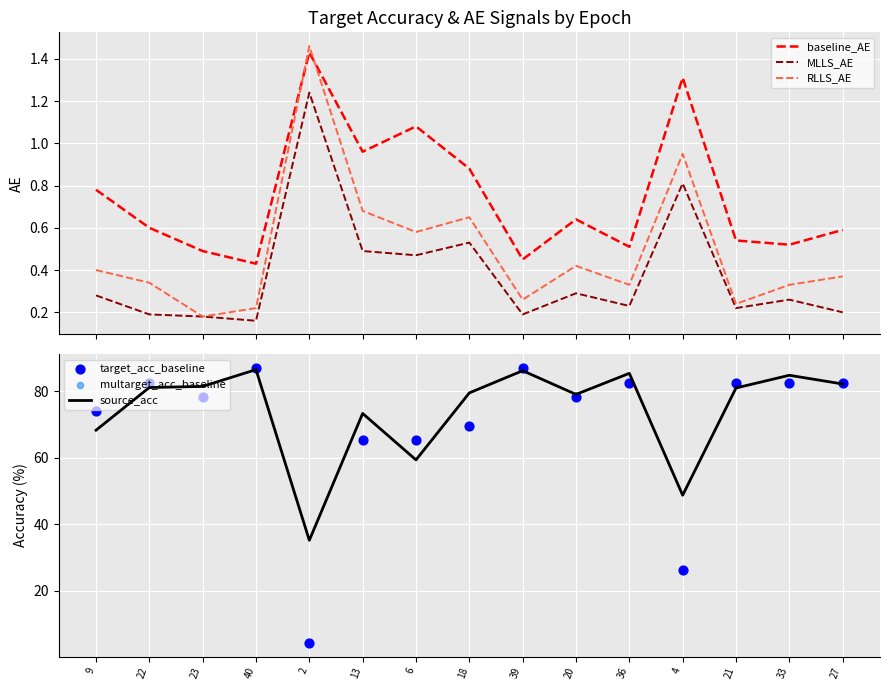

What are all the series names shown in the legend?

baseline_AE, MLLS_AE, RLLS_AE, source_acc, target_acc_baseline, multarget_acc_baseline